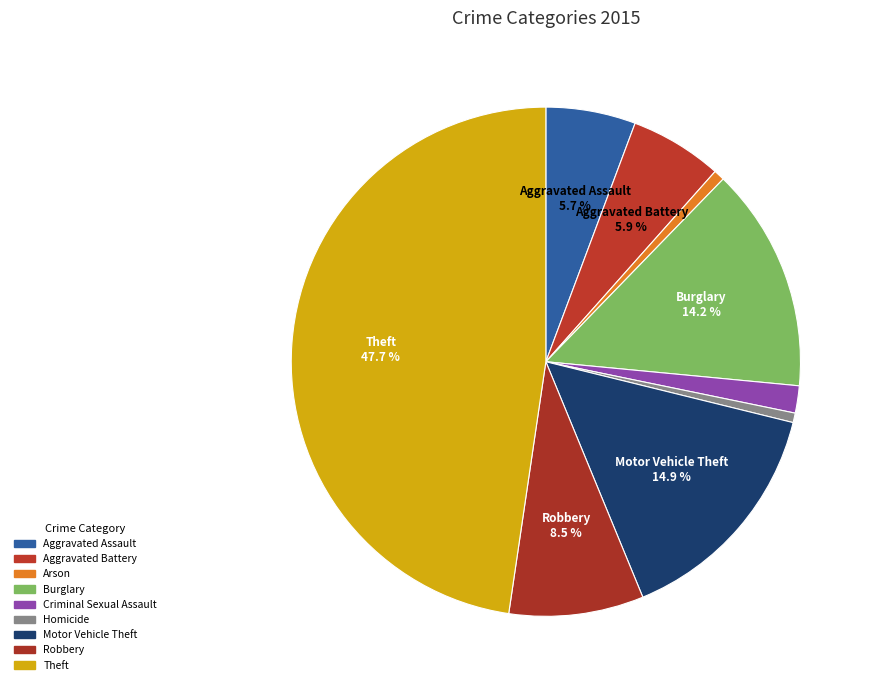

To the nearest percent, what is the difference between the largest and smallest slice percentages?

47%